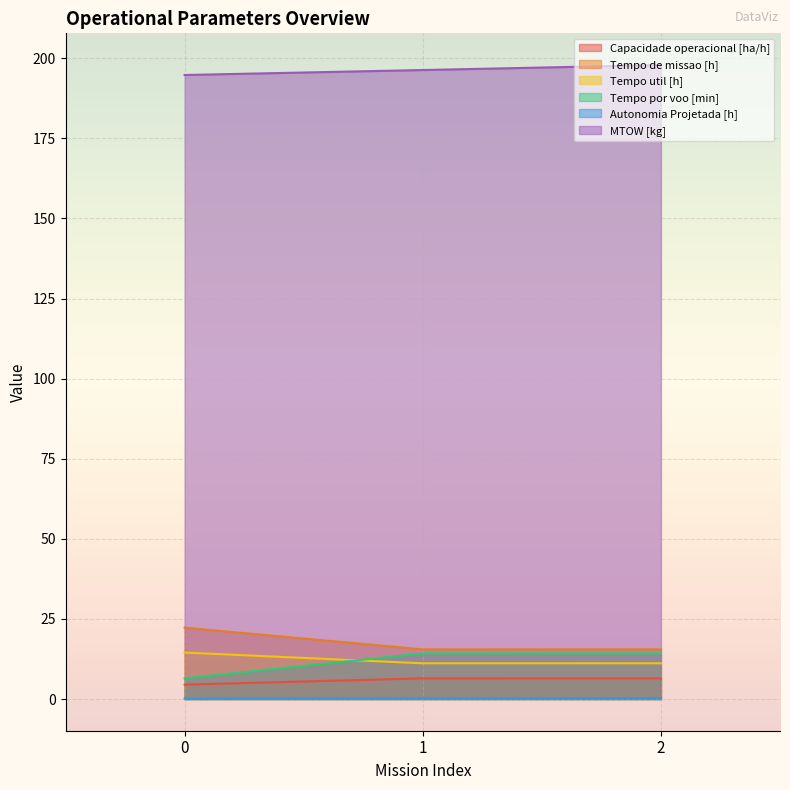

Is it true that MTOW [kg] equals 49.1 at 1?

False